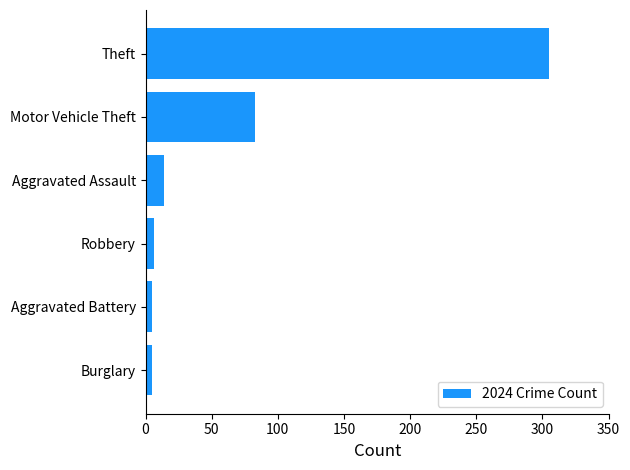

What is the average value?

70